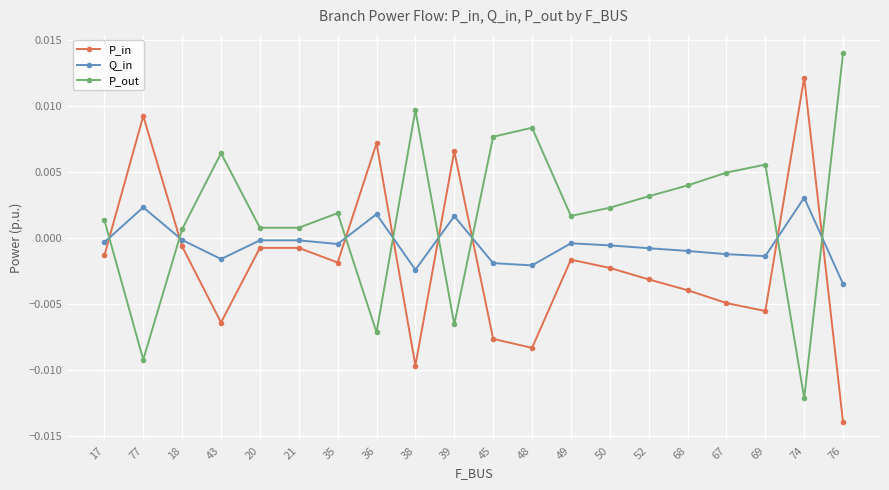

The value of P_in at 17 is -0.0. True or false?

True